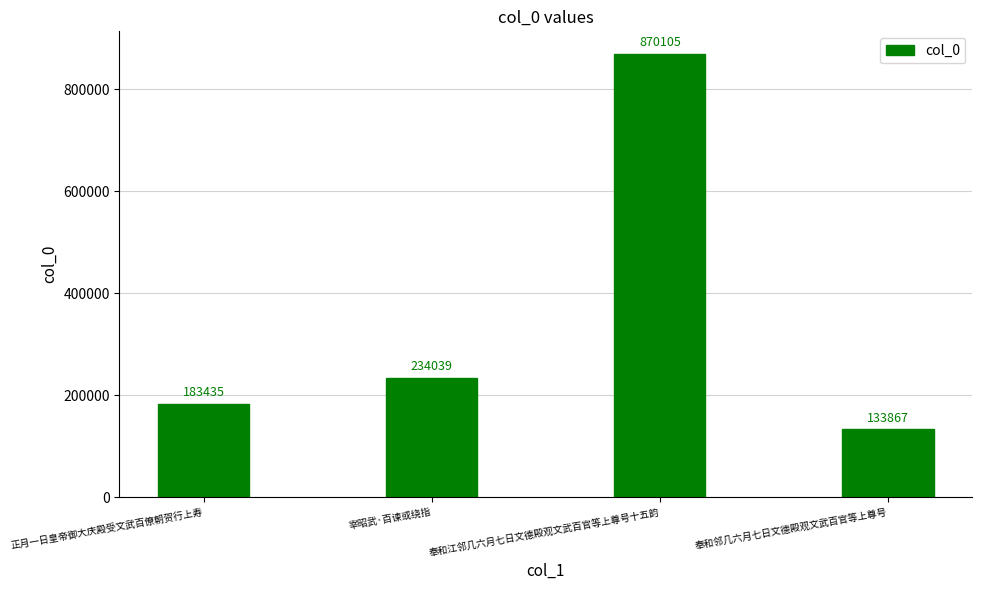

Reading right to left, what are all the values shown in this chart?

奉和邻几六月七日文德殿观文武百官等上尊号=133867	奉和江邻几六月七日文德殿观文武百官等上尊号十五韵=870105	宰昭武·百谏或绕指=234039	正月一日皇帝御大庆殿受文武百僚朝贺行上寿=183435